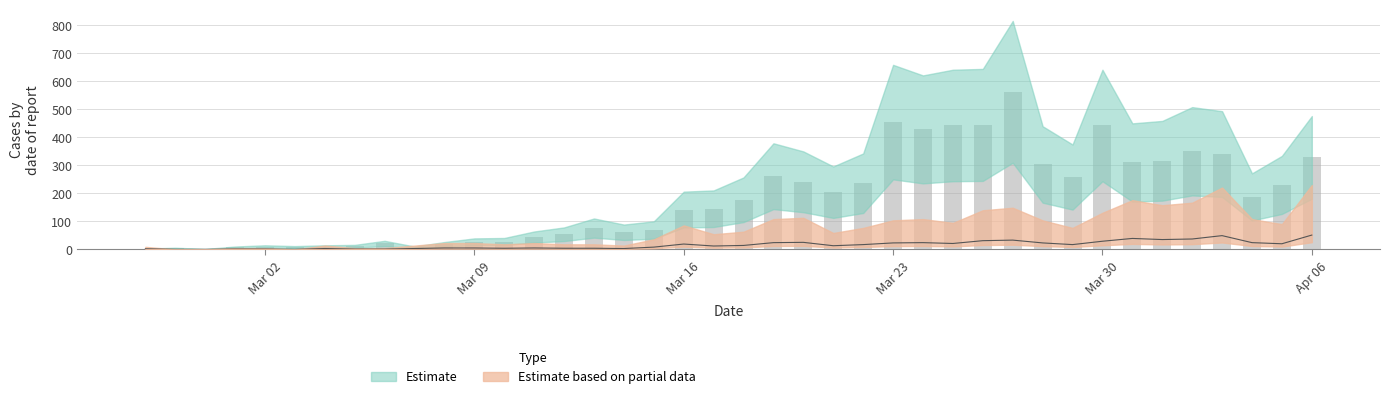

What is the difference between the maximum and second lowest values in the Estimate based on partial data series?

51